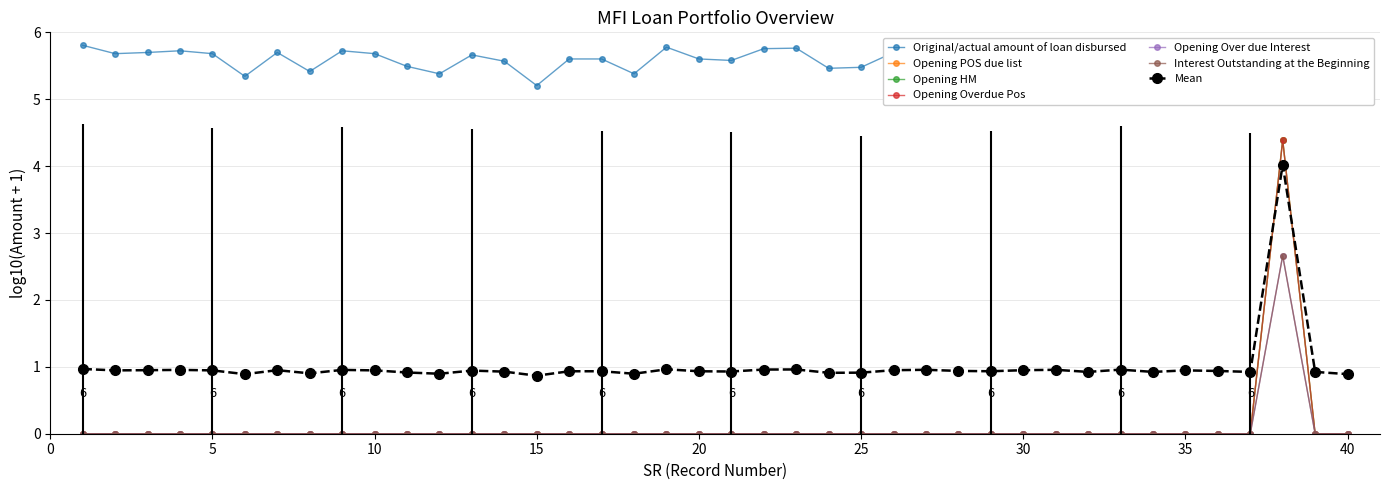

Reading left to right, list all the values displayed in this chart.

Original/actual amount of loan disbursed: 5.8	5.7	5.7	5.7	5.7	5.3	5.7	5.4	5.7	5.7	5.5	5.4	5.7	5.6	5.2	5.6	5.6	5.4	5.8	5.6	5.6	5.8	5.8	5.5	5.5	5.7	5.7	5.6	5.6	5.7	5.7	5.5	5.7	5.5	5.7	5.6	5.5	5.6	5.5	5.3
Opening POS due list: 0.0	0.0	0.0	0.0	0.0	0.0	0.0	0.0	0.0	0.0	0.0	0.0	0.0	0.0	0.0	0.0	0.0	0.0	0.0	0.0	0.0	0.0	0.0	0.0	0.0	0.0	0.0	0.0	0.0	0.0	0.0	0.0	0.0	0.0	0.0	0.0	0.0	4.4	0.0	0.0
Opening HM: 0.0	0.0	0.0	0.0	0.0	0.0	0.0	0.0	0.0	0.0	0.0	0.0	0.0	0.0	0.0	0.0	0.0	0.0	0.0	0.0	0.0	0.0	0.0	0.0	0.0	0.0	0.0	0.0	0.0	0.0	0.0	0.0	0.0	0.0	0.0	0.0	0.0	2.7	0.0	0.0
Opening Overdue Pos: 0.0	0.0	0.0	0.0	0.0	0.0	0.0	0.0	0.0	0.0	0.0	0.0	0.0	0.0	0.0	0.0	0.0	0.0	0.0	0.0	0.0	0.0	0.0	0.0	0.0	0.0	0.0	0.0	0.0	0.0	0.0	0.0	0.0	0.0	0.0	0.0	0.0	4.4	0.0	0.0
Opening Over due Interest: 0.0	0.0	0.0	0.0	0.0	0.0	0.0	0.0	0.0	0.0	0.0	0.0	0.0	0.0	0.0	0.0	0.0	0.0	0.0	0.0	0.0	0.0	0.0	0.0	0.0	0.0	0.0	0.0	0.0	0.0	0.0	0.0	0.0	0.0	0.0	0.0	0.0	2.7	0.0	0.0
Interest Outstanding at the Beginning: 0.0	0.0	0.0	0.0	0.0	0.0	0.0	0.0	0.0	0.0	0.0	0.0	0.0	0.0	0.0	0.0	0.0	0.0	0.0	0.0	0.0	0.0	0.0	0.0	0.0	0.0	0.0	0.0	0.0	0.0	0.0	0.0	0.0	0.0	0.0	0.0	0.0	4.4	0.0	0.0